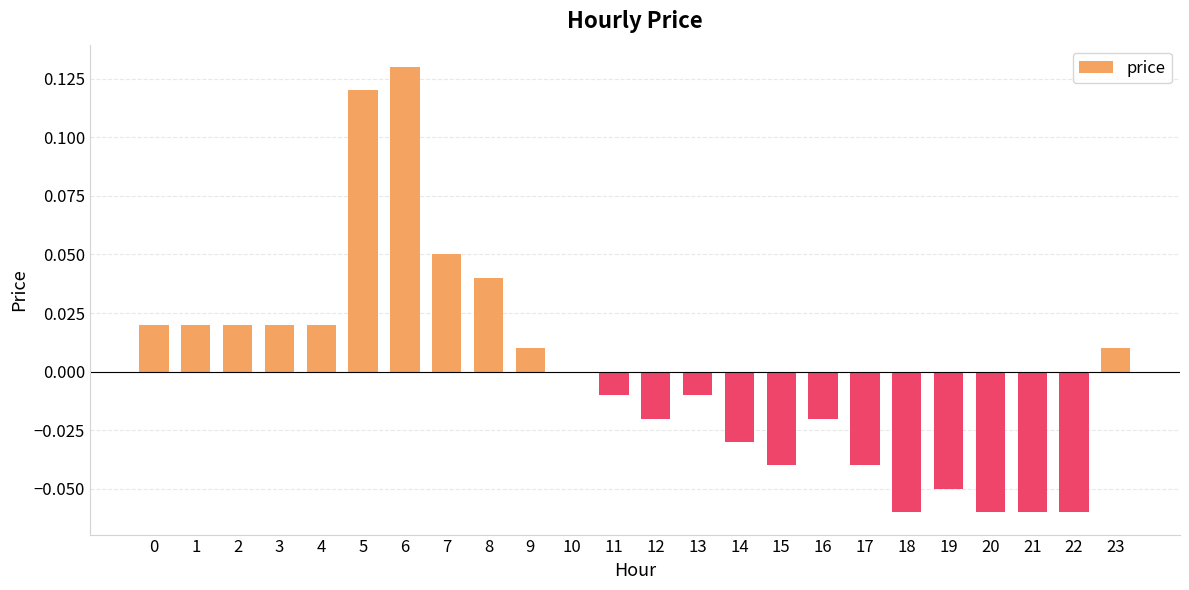

Is it true that the value at 16 is -0.0?

True